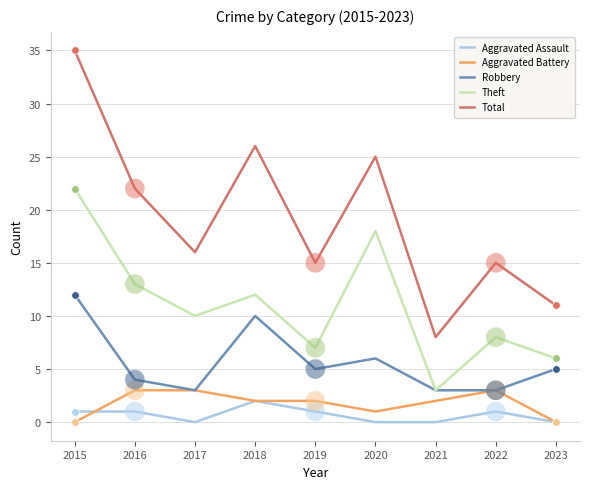

What are all the series names shown in the legend?

Aggravated Assault, Aggravated Battery, Robbery, Theft, Total